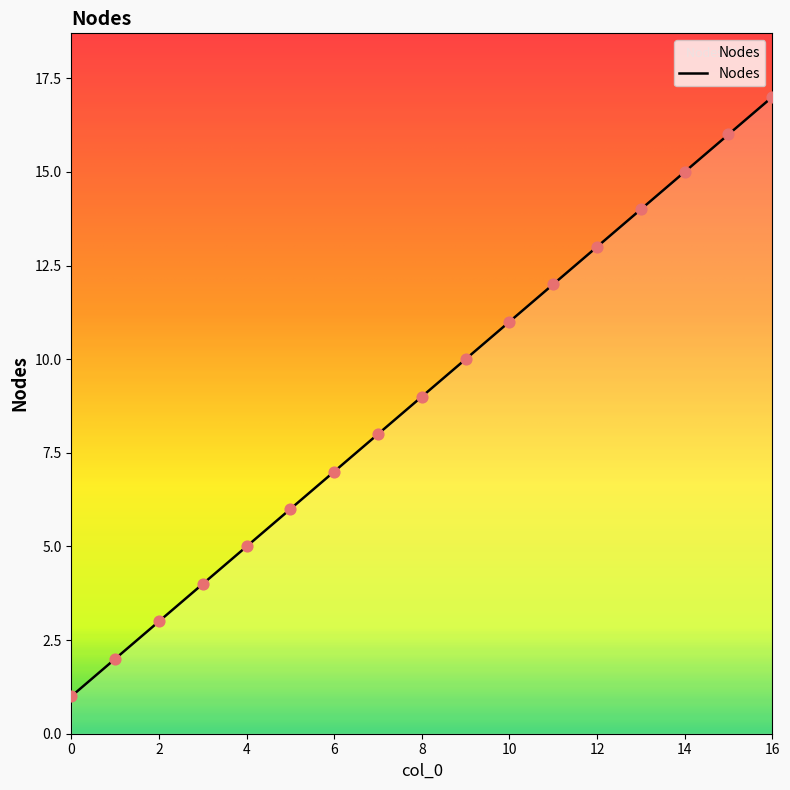

What is the greatest value displayed?

17